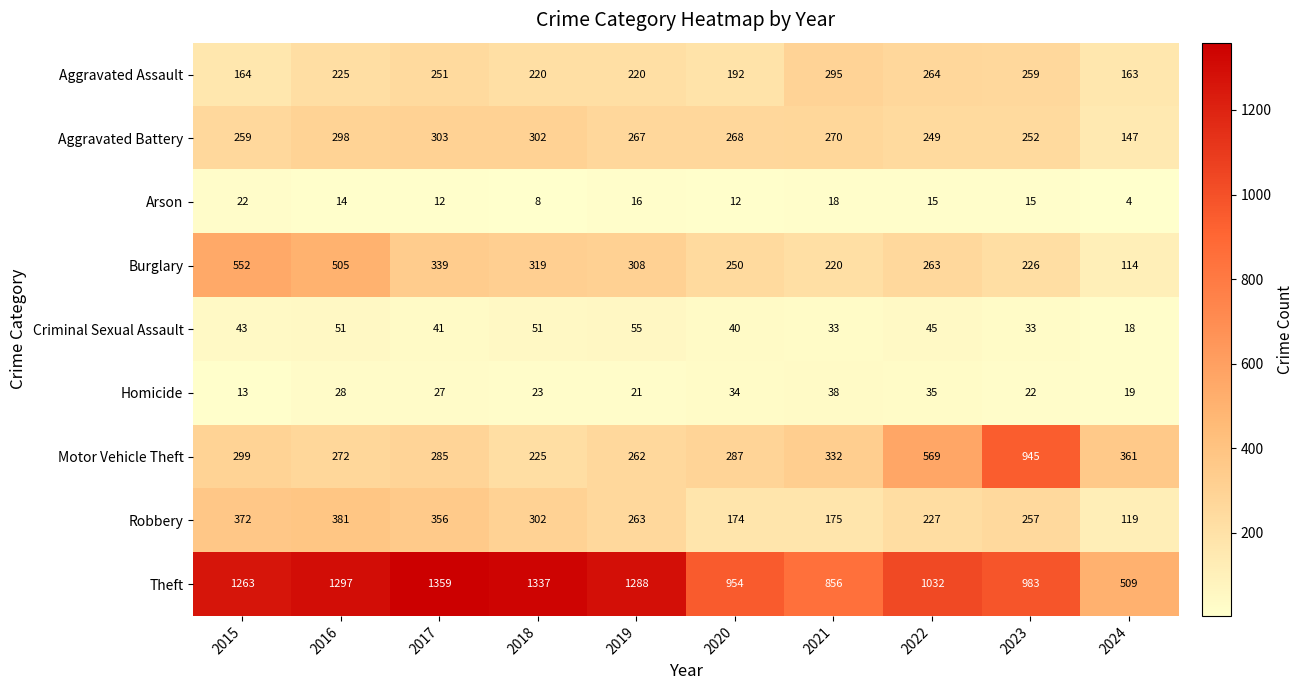

What is the total value across all series at 2019?

2700